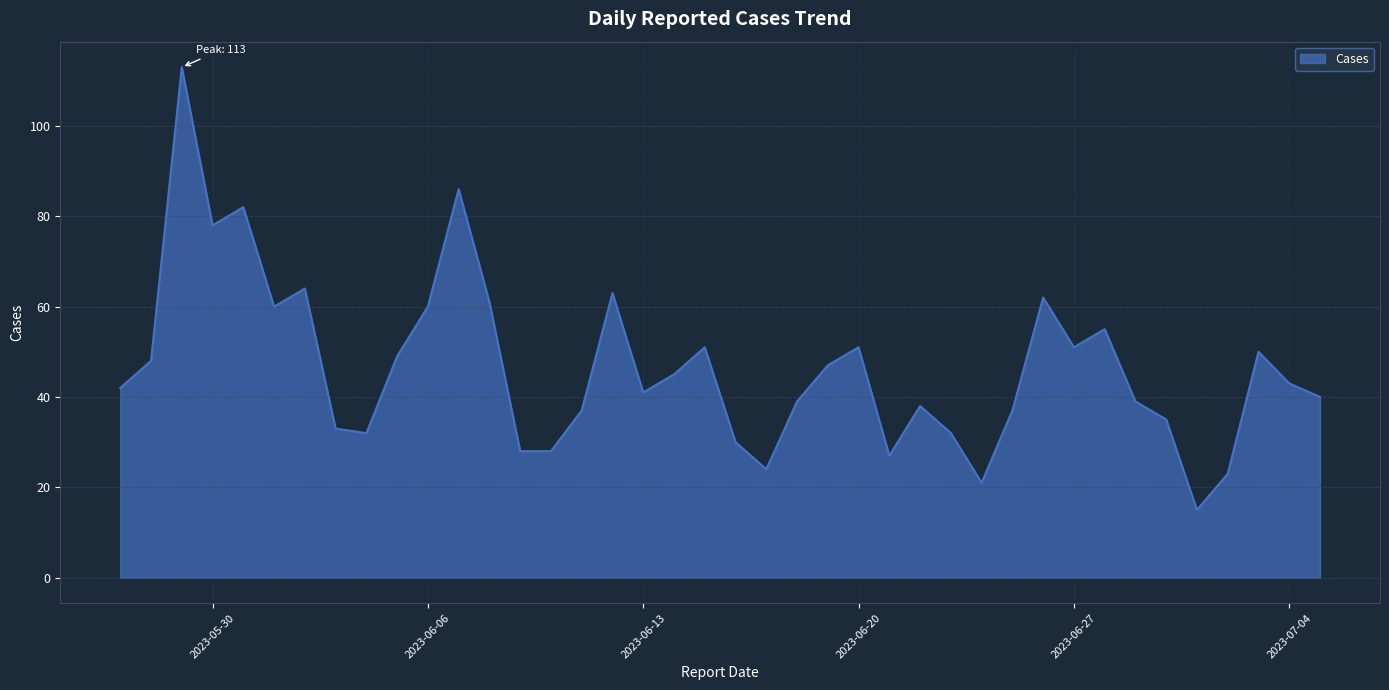

What is the smallest value displayed?

15